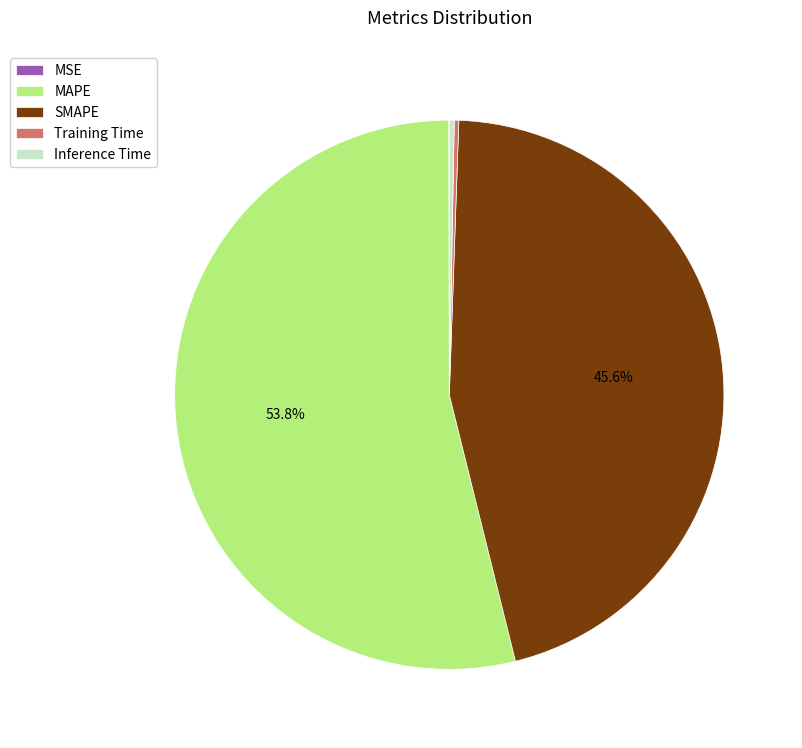

Approximately how many times larger is the value at SMAPE compared to MAPE?

0.8